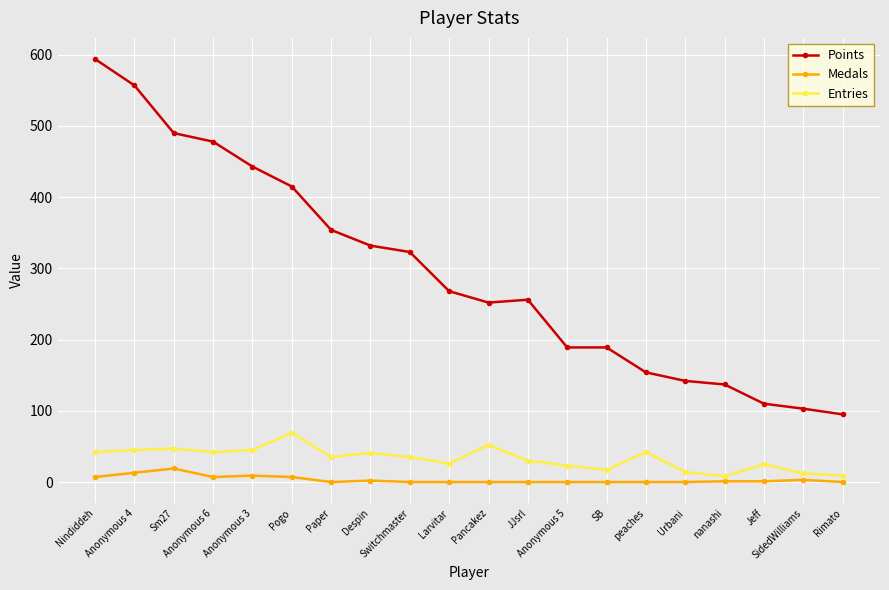

Which series changed the most between Nindiddeh and nanashi?

Points